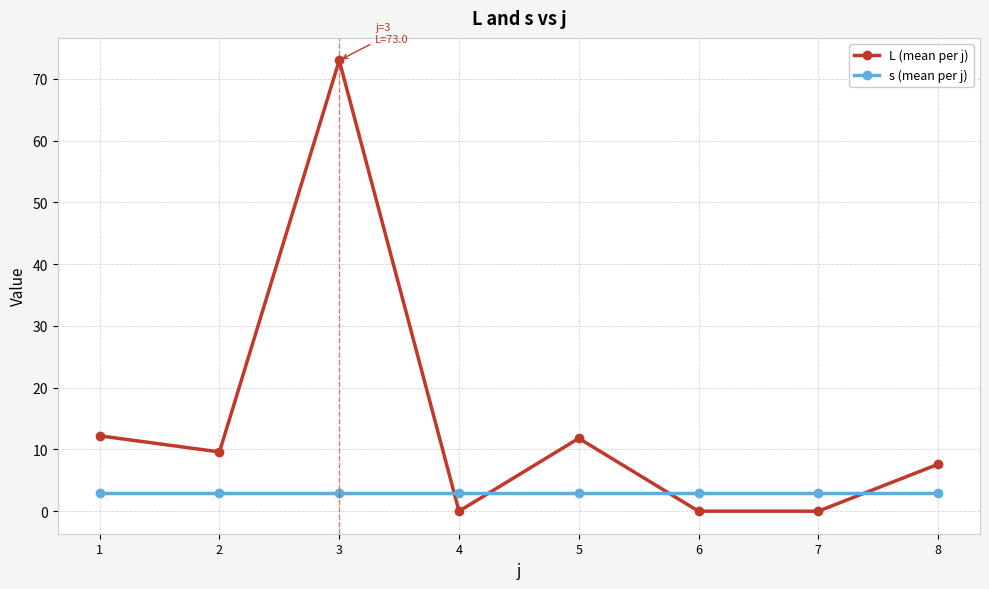

How many distinct data groups are displayed?

2